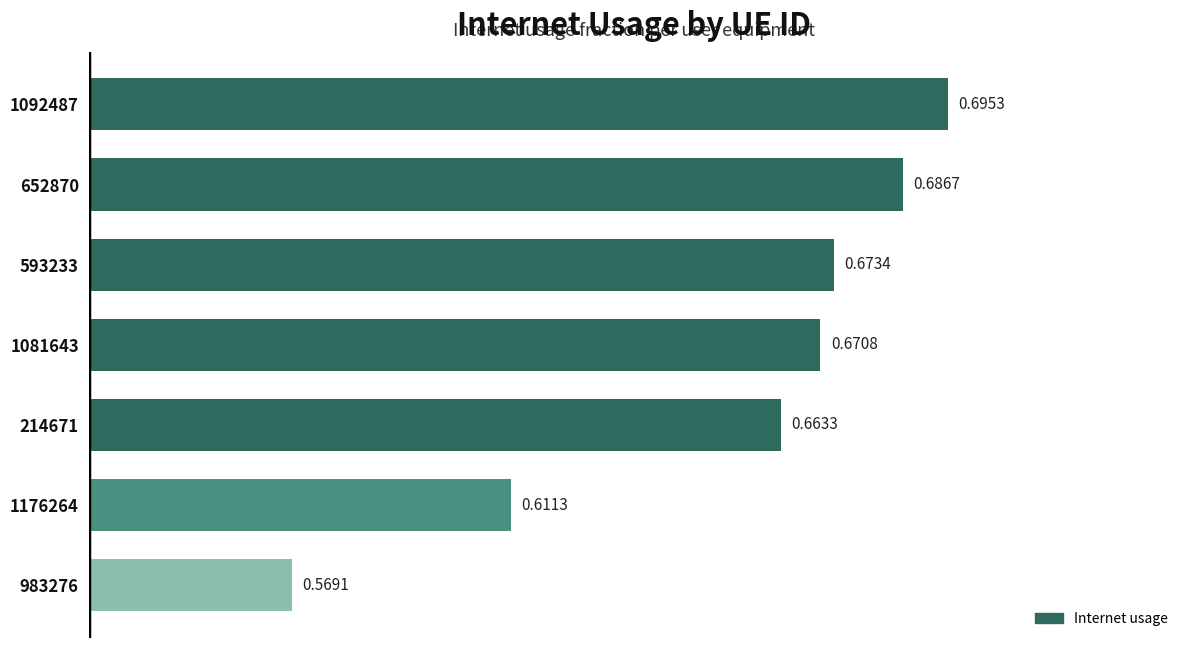

At which label is the value closest to 0?

983276